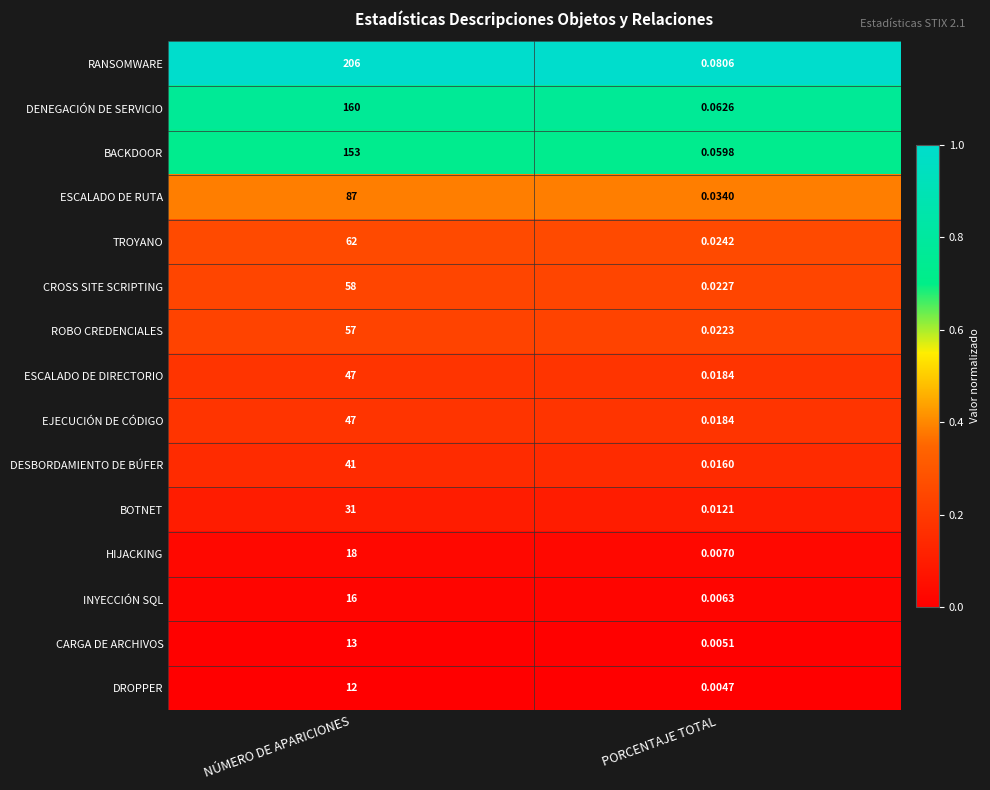

Which series has the largest total across all categories?

RANSOMWARE